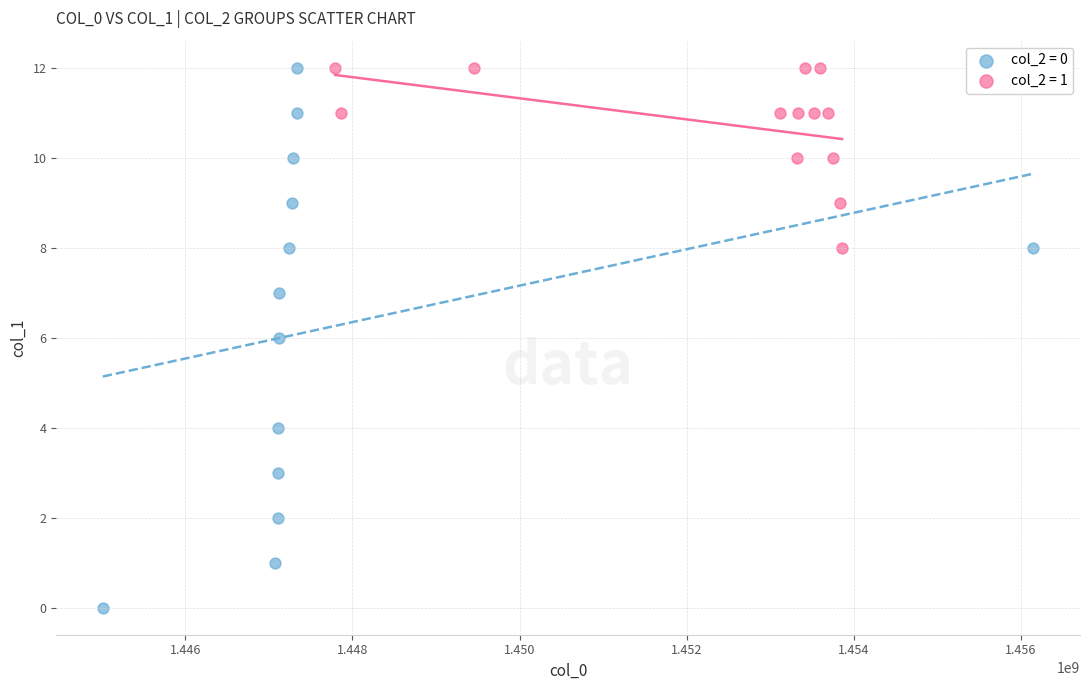

Which series has the widest spread of Y values?

col_2 = 0